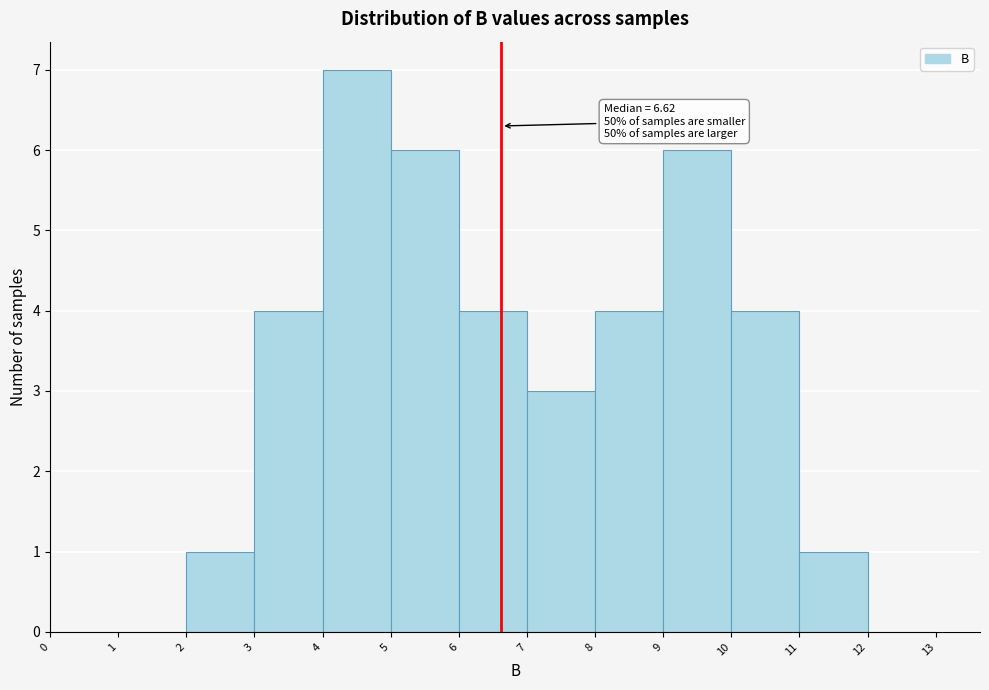

Over which range of the x-axis is the bar tallest?

4 to 5